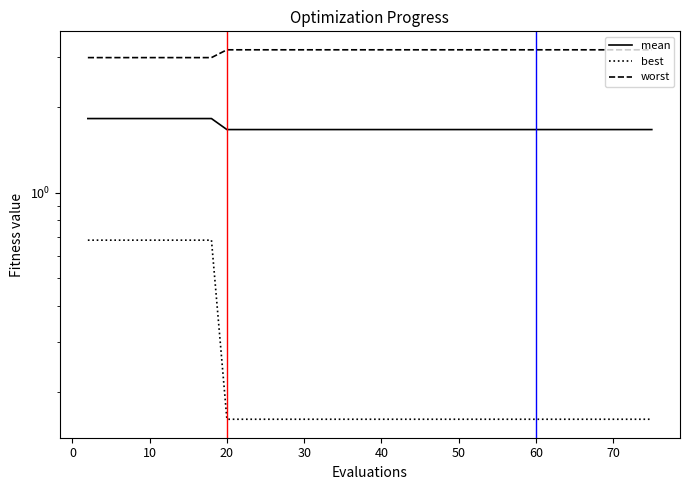

What is the maximum value for worst?

3.2